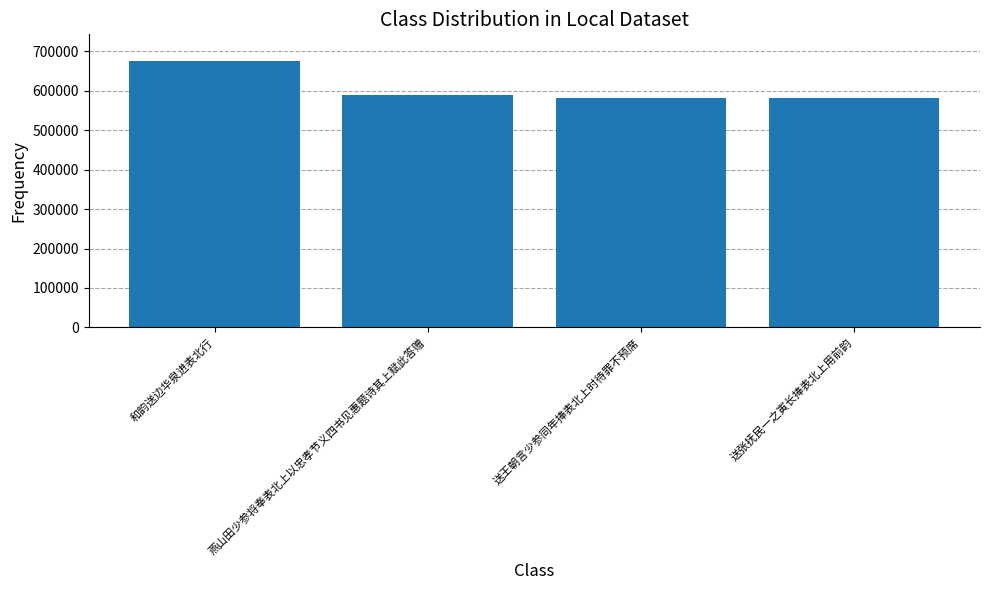

Approximately how many times larger is the value at 送张抚民一之寅长捧表北上用前韵 compared to 燕山田少参将奉表北上以忠孝节义四书见惠题诗其上赋此答赠?

1.0